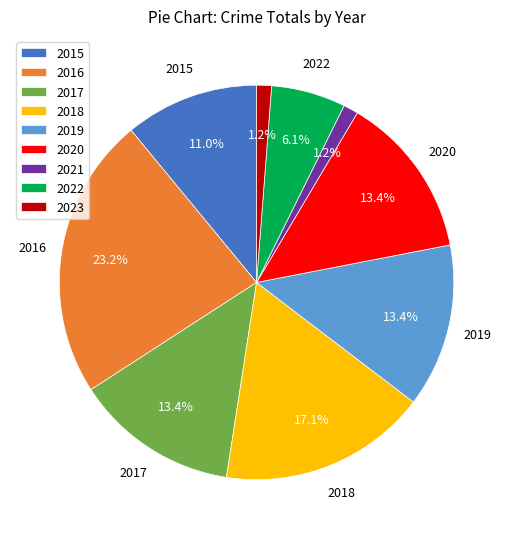

Between 2016 and 2021, which is larger?

2016